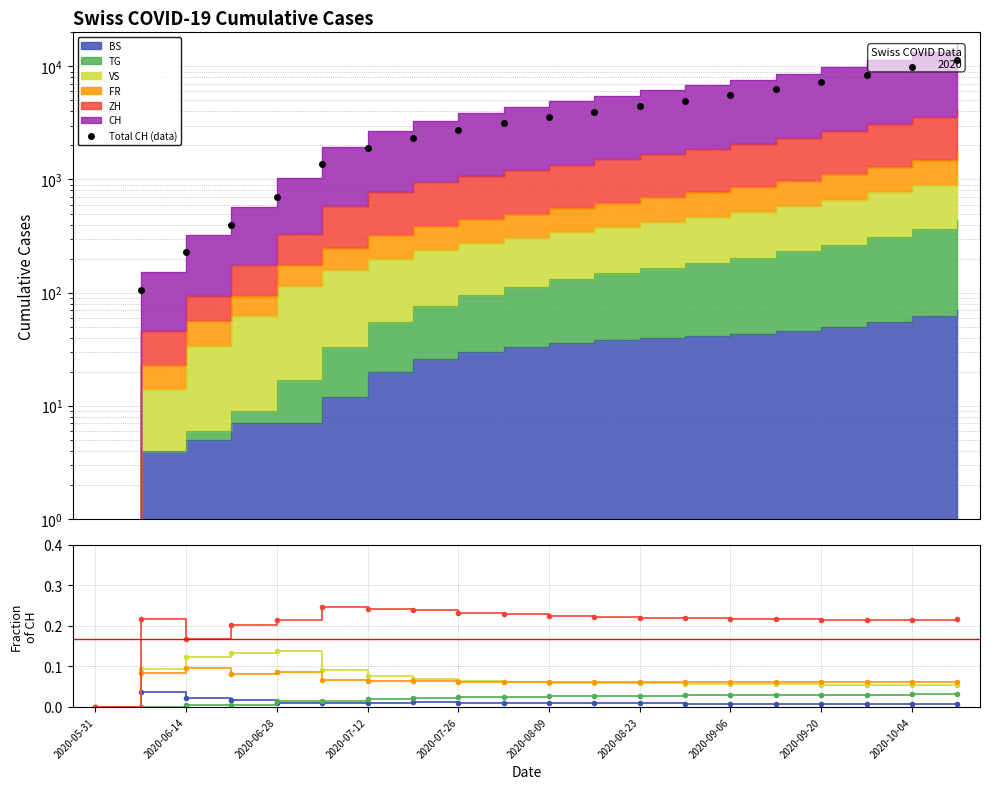

Reading right to left, what are all the values shown in this chart?

Total CH (data): 11500.0	9800.0	8400.0	7250.0	6300.0	5550.0	4950.0	4450.0	3980.0	3550.0	3150.0	2750.0	2350.0	1900.0	1368.0	707.0	395.0	227.0	106.0	0.0
BS: 0.0	0.0	0.0	0.0	0.0	0.0	0.0	0.0	0.0	0.0	0.0	0.0	0.0	0.0	0.0	0.0	0.0	0.0	0.0	0.0
TG: 0.0	0.0	0.0	0.0	0.0	0.0	0.0	0.0	0.0	0.0	0.0	0.0	0.0	0.0	0.0	0.0	0.0	0.0	0.0	0.0
VS: 0.1	0.1	0.1	0.1	0.1	0.1	0.1	0.1	0.1	0.1	0.1	0.1	0.1	0.1	0.1	0.1	0.1	0.1	0.1	0.0
FR: 0.1	0.1	0.1	0.1	0.1	0.1	0.1	0.1	0.1	0.1	0.1	0.1	0.1	0.1	0.1	0.1	0.1	0.1	0.1	0.0
ZH: 0.2	0.2	0.2	0.2	0.2	0.2	0.2	0.2	0.2	0.2	0.2	0.2	0.2	0.2	0.2	0.2	0.2	0.2	0.2	0.0